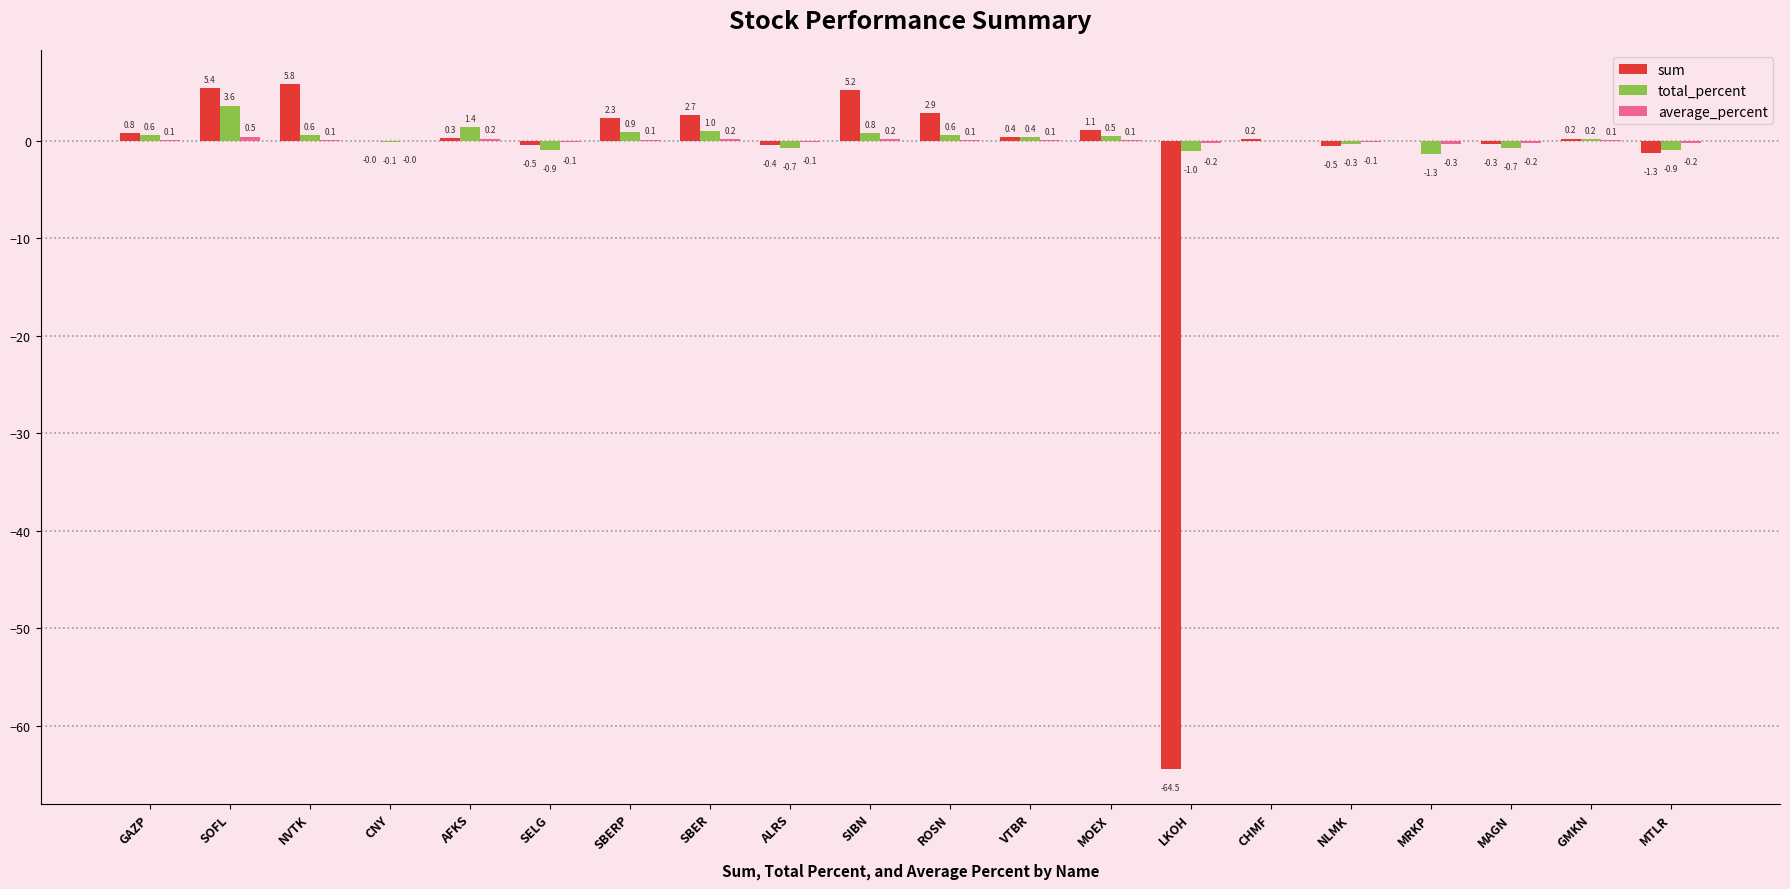

At which label does sum first exceed 0?

GAZP